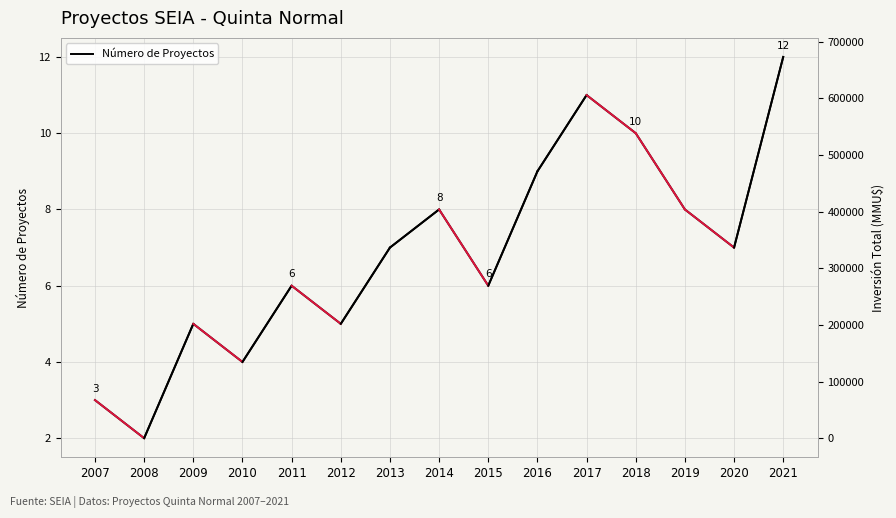

At which category does the chart reach its peak across all series?

2015